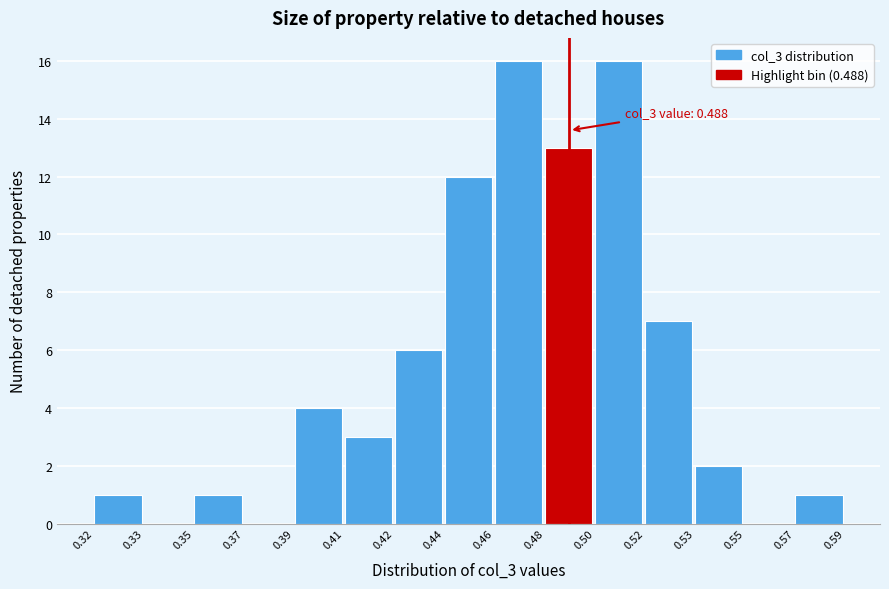

Reading left to right, extract all data points from this chart.

0.32=1	0.33=0	0.35=1	0.37=0	0.39=4	0.41=3	0.42=6	0.44=12	0.46=16	0.48=13	0.50=16	0.52=7	0.53=2	0.55=0	0.57=1